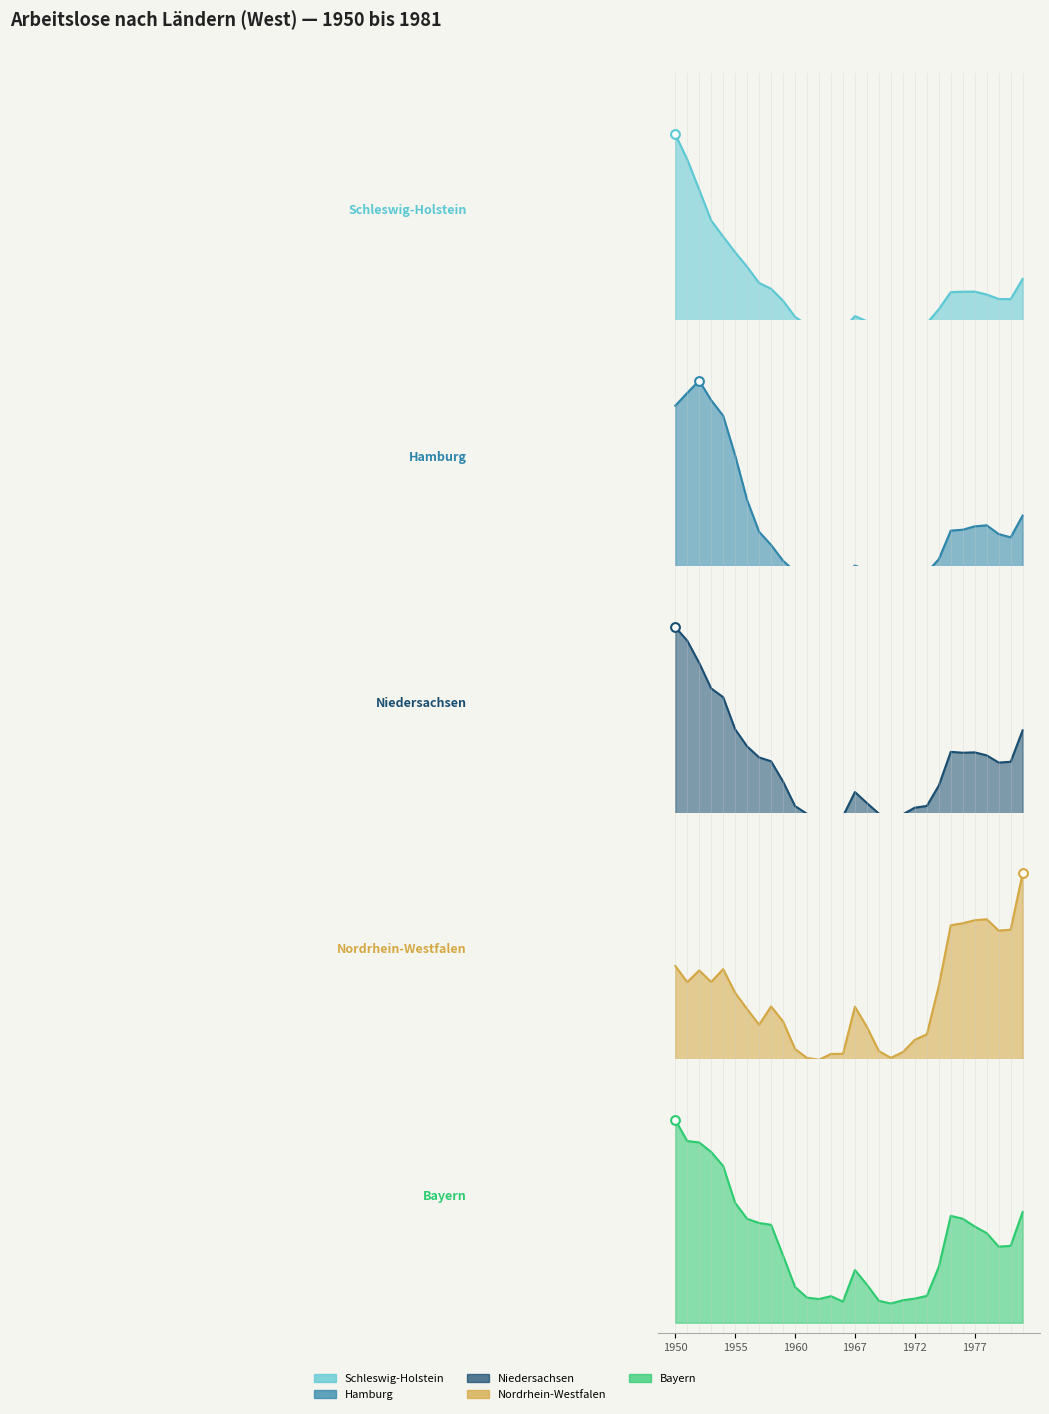

At how many categories does at least one series exceed 0?

30